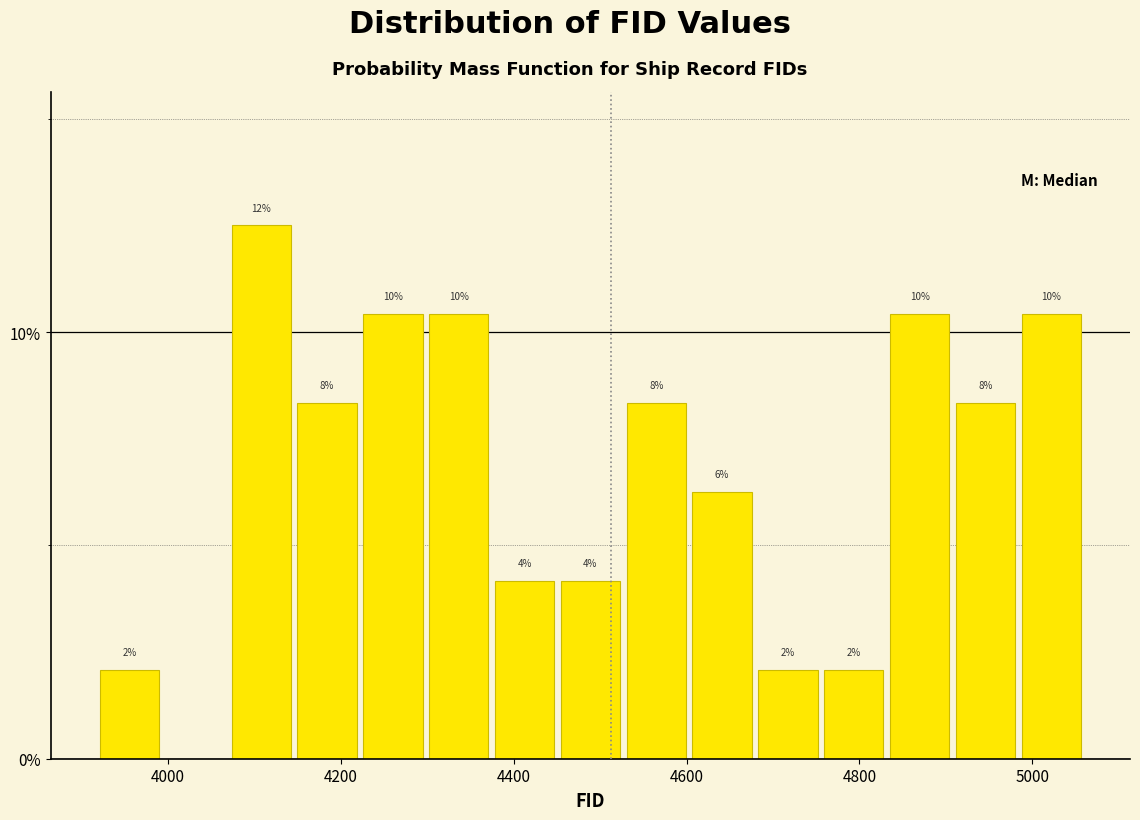

Read against the x-axis, roughly where is the centre of the tallest bar?

4100